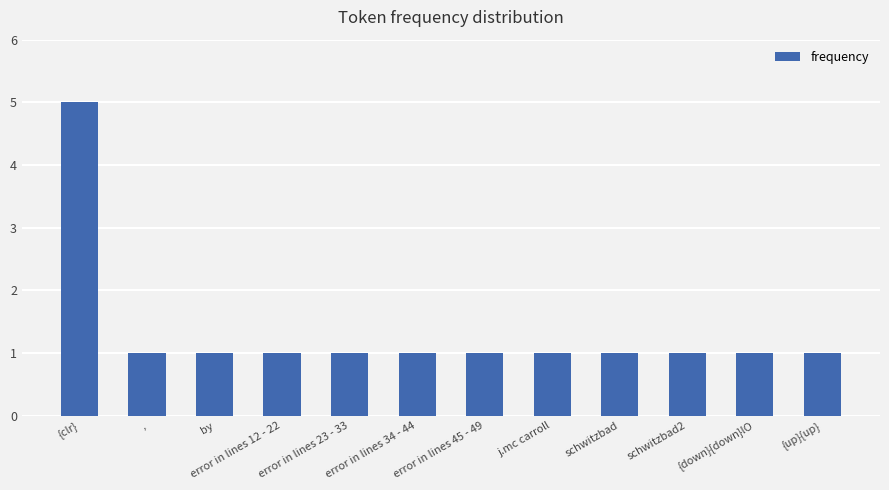

True or false: the data shows 2 at error in lines 23 - 33.

False